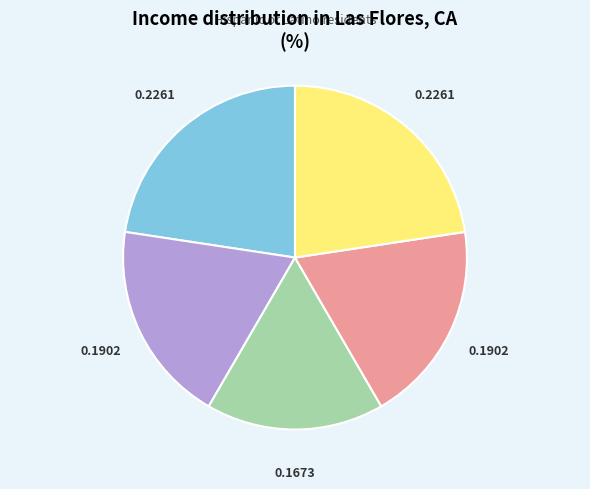

Does any single category account for the majority?

No